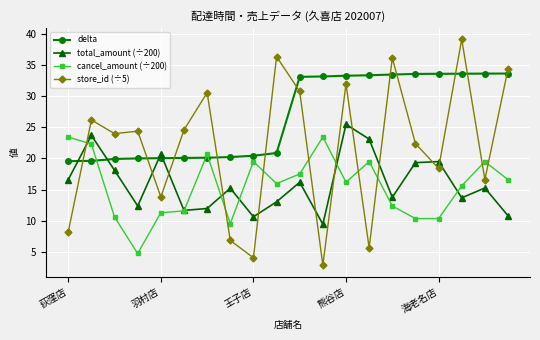

What is the lowest value of the cancel_amount (÷200) series?

4.7